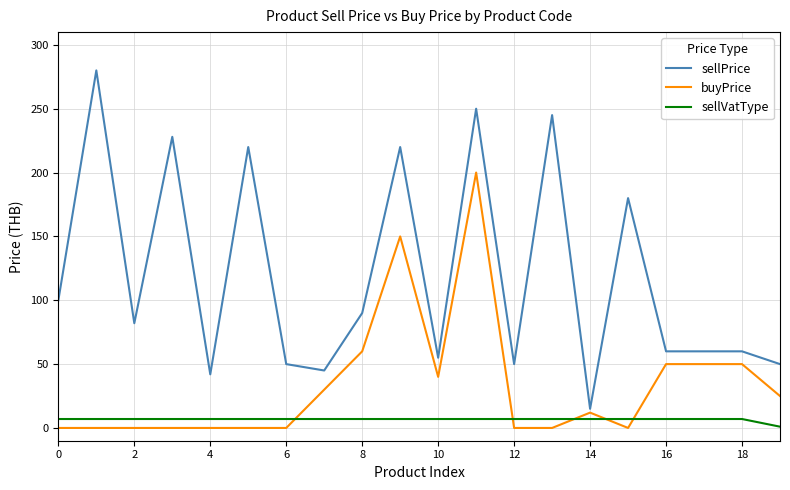

What is the highest value of the buyPrice series?

200